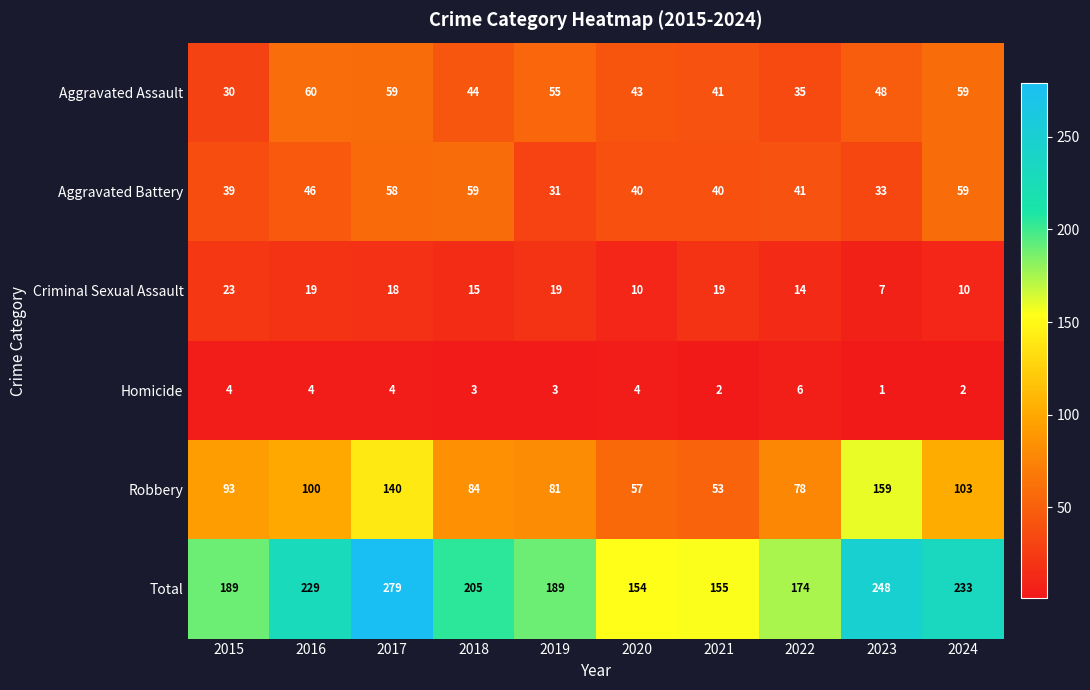

Which series has the widest spread of values?

Total